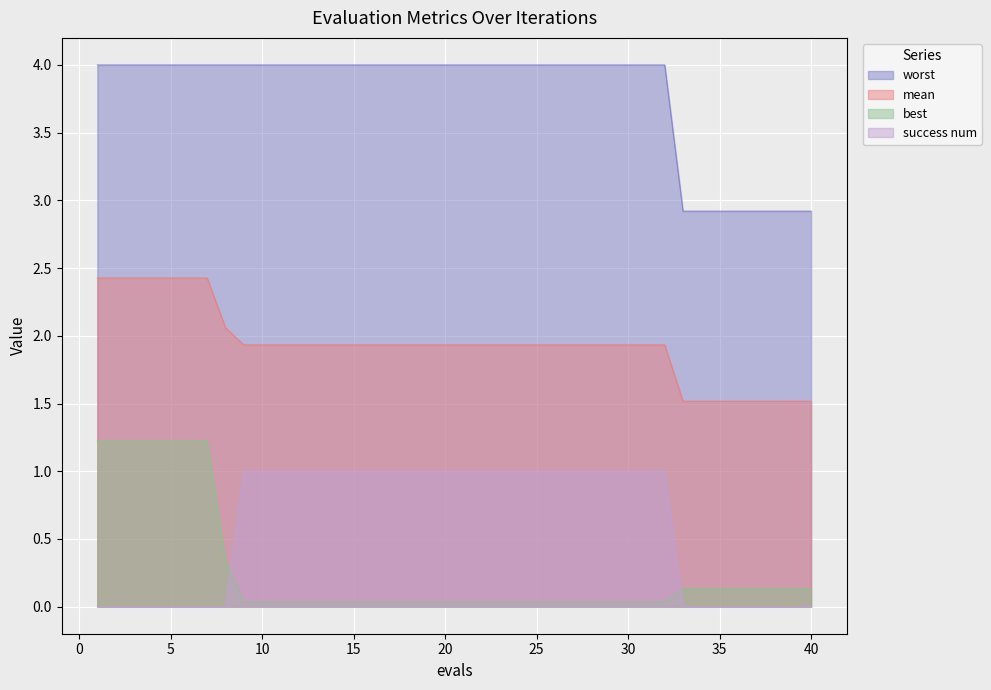

True or false: best has more than 0 points higher than both neighbors.

False